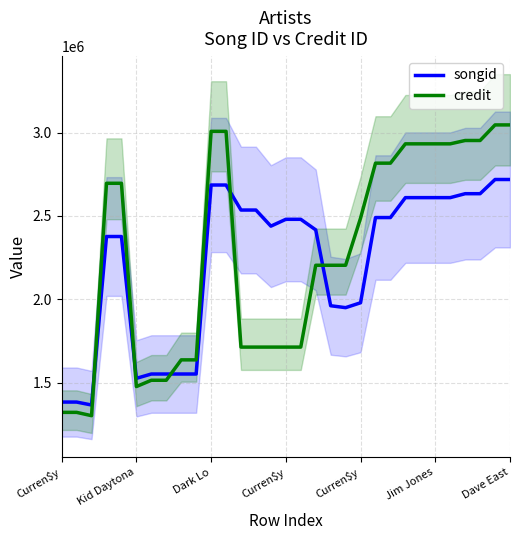

Reading right to left, extract all data points from this chart.

songid: 2718665	2718665	2633489	2633489	2609846	2609846	2609846	2609846	2490279	2490279	1978811	1949475	1960979	2416369	2479762	2479762	2438698	2535386	2535386	2685558	2685558	1551259	1551259	1551227	1551227	1525160	2376449	2376449	1365164	1382828	1382828
credit: 3046303	3046303	2952835	2952835	2932711	2932711	2932711	2932711	2816748	2816748	2486910	2203919	2203919	2203919	1712766	1712766	1712766	1712766	1712766	3007738	3007738	1636142	1636142	1513710	1513710	1475900	2695959	2695959	1301091	1321039	1321039